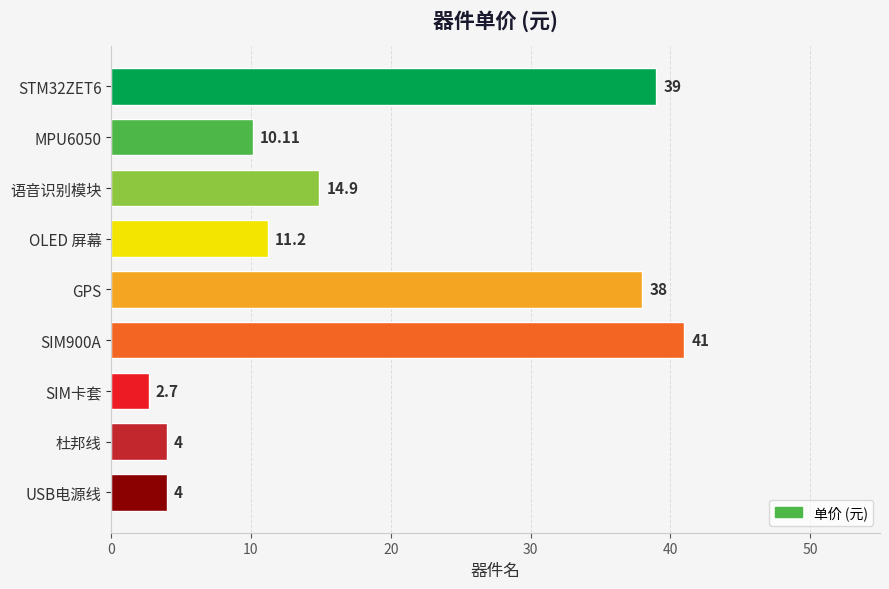

At which label is the value closest to 21?

语音识别模块